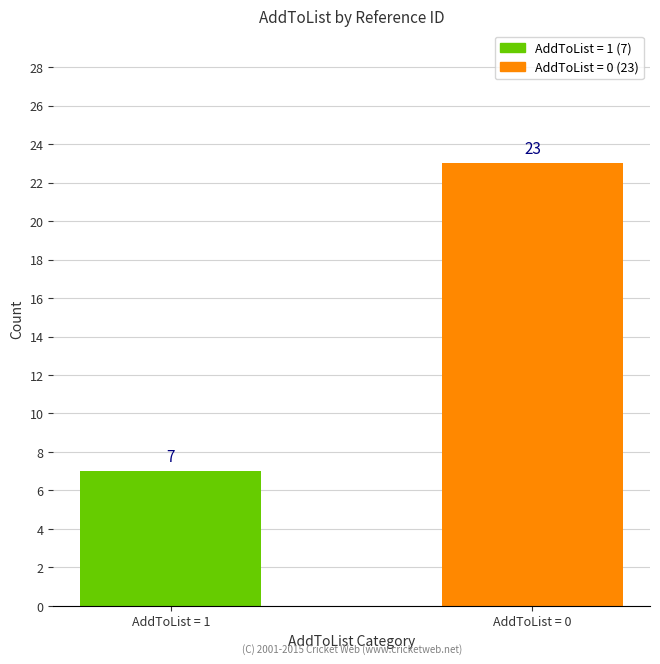

How many data points are less than 23?

1